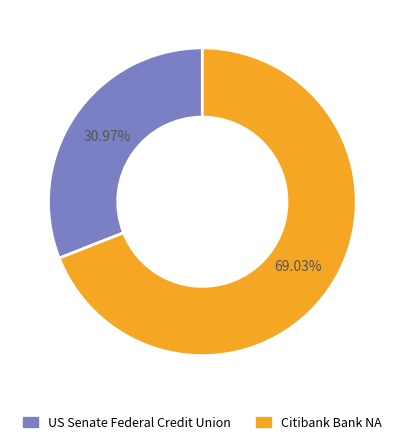

The US Senate Federal Credit Union slice represents 31% of the pie. True or false?

True